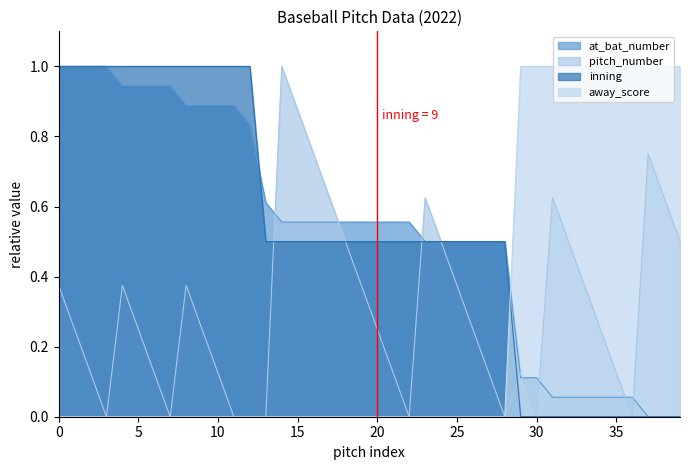

Rank the series at 37 from lowest to highest value.

at_bat_number, inning, pitch_number, away_score